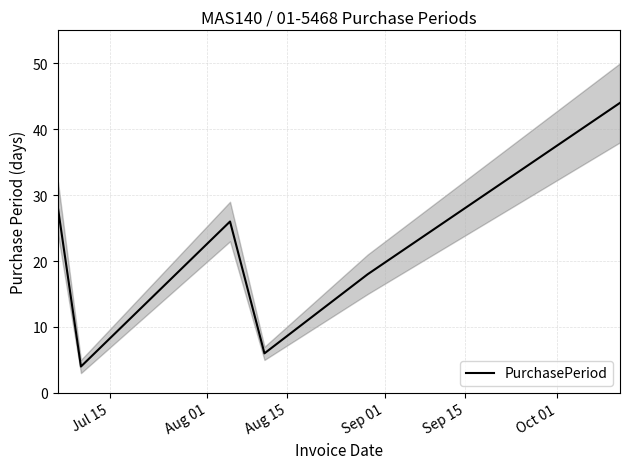

What is the minimum value for PurchasePeriod?

4